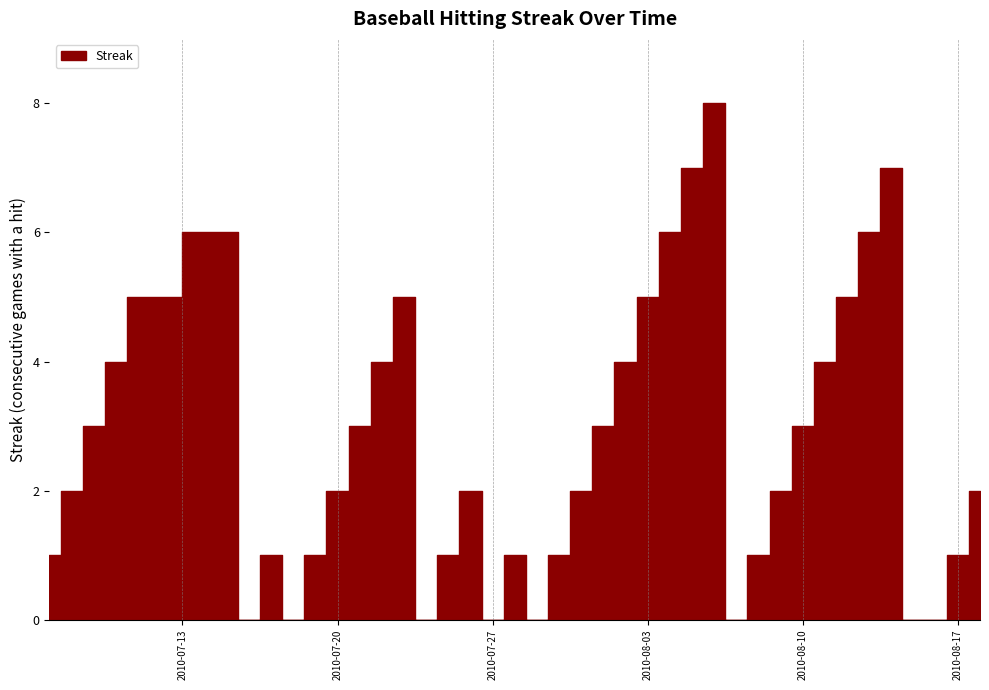

At which label does the data first exceed 2?

2010-07-09